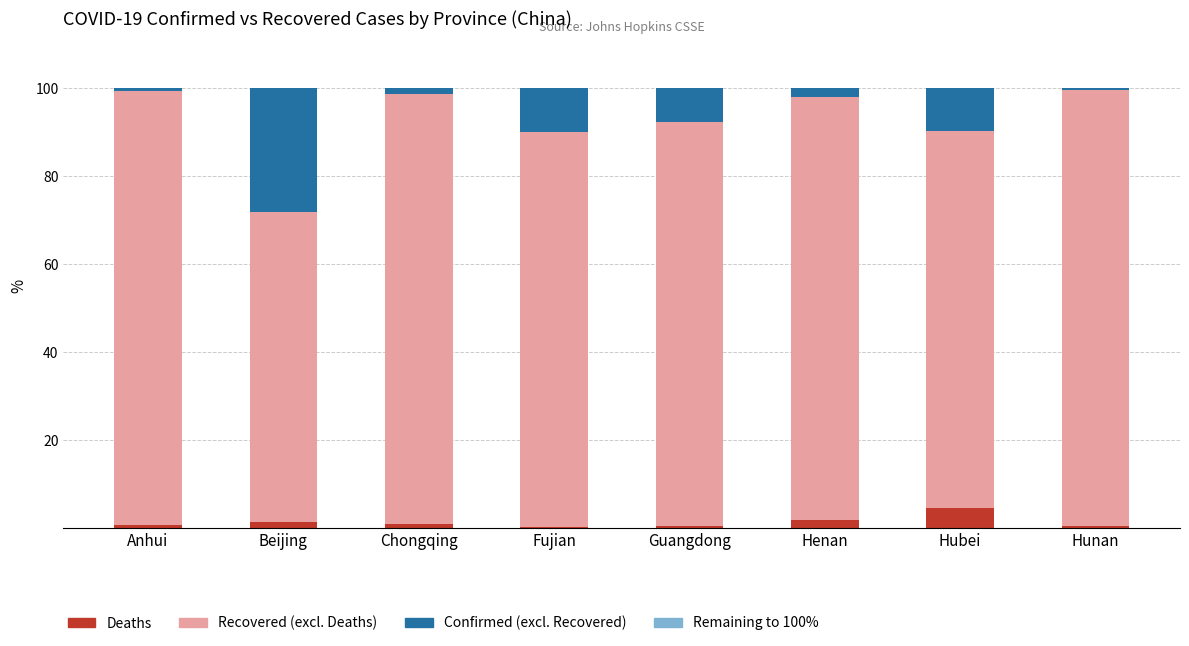

What is the approximate value of Deaths at Guangdong?

0.6